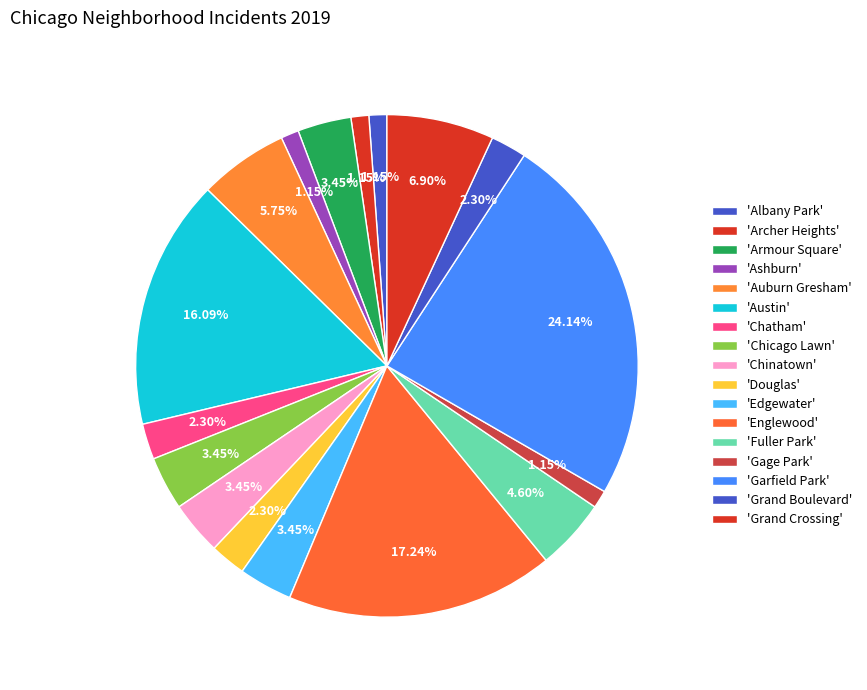

Is there any slice that represents more than half of the pie?

No